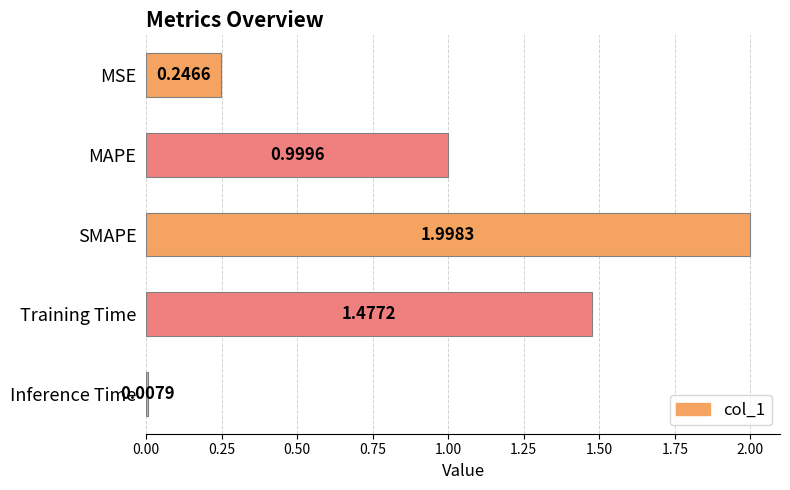

Between Training Time and MSE, which is larger?

Training Time